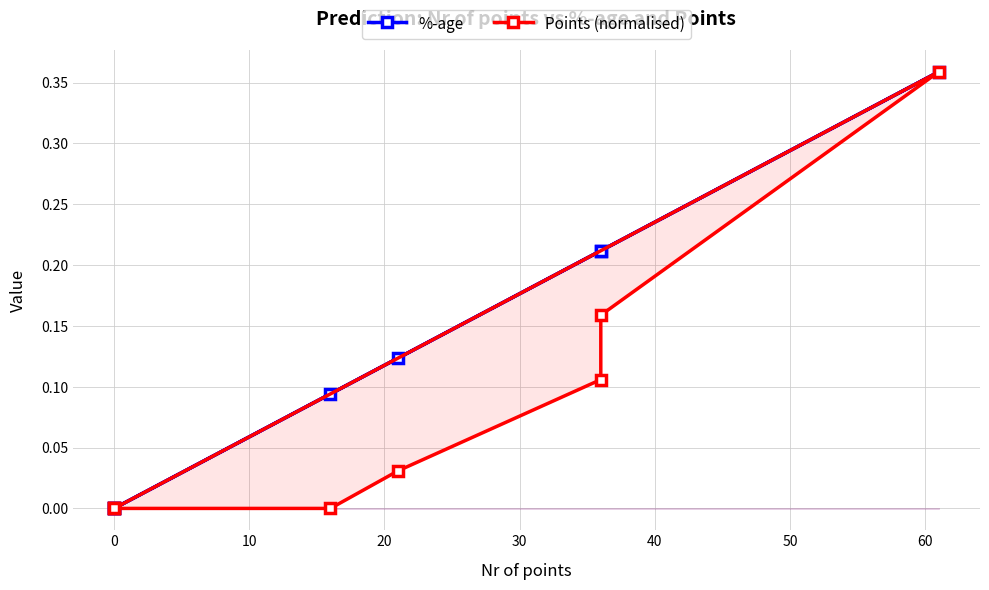

Rank the series at 10 from lowest to highest value.

Points (normalised), %-age